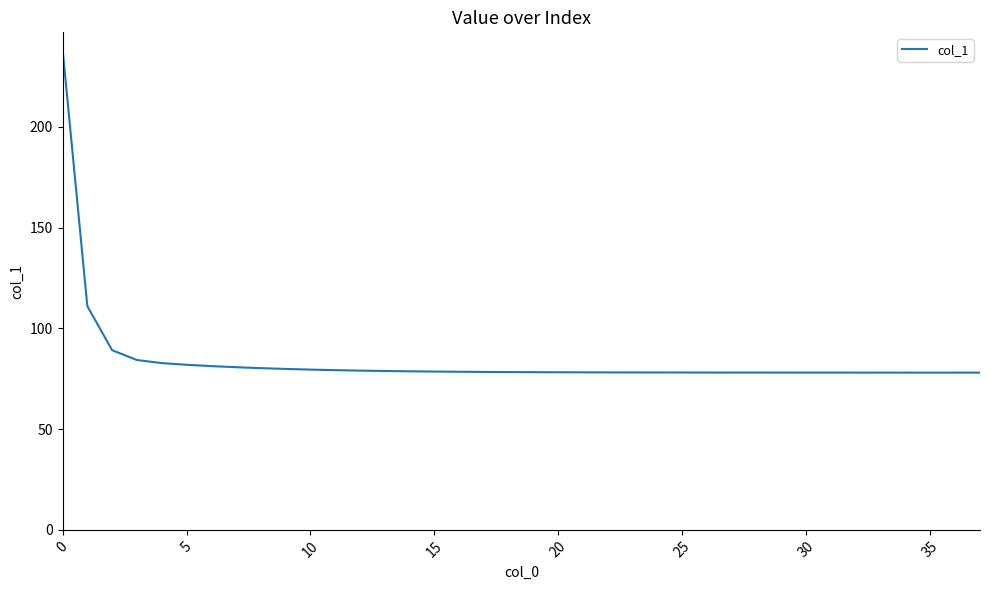

What is the difference between the maximum and minimum values?

160.8